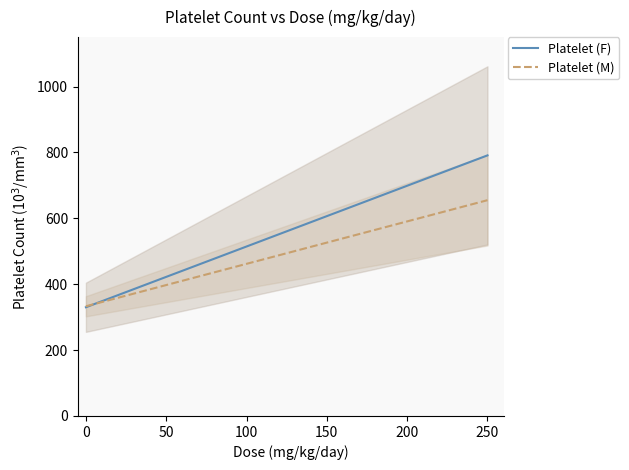

What is the maximum value for Platelet (F)?

791.0